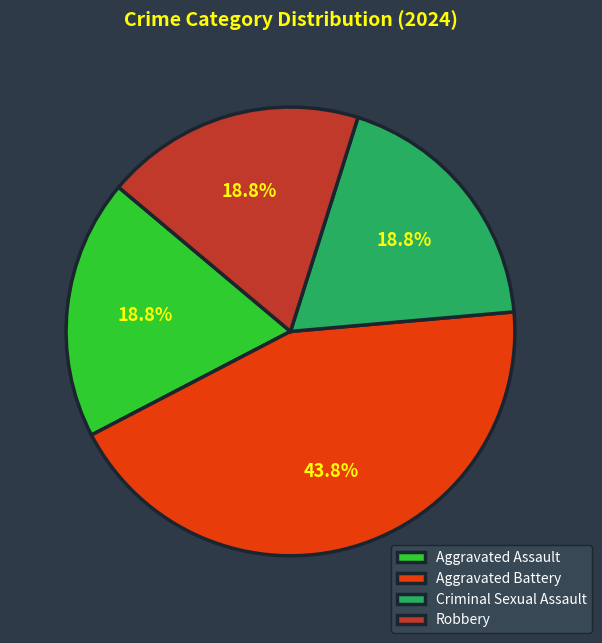

To the nearest percent, what portion does Aggravated Battery represent?

44%